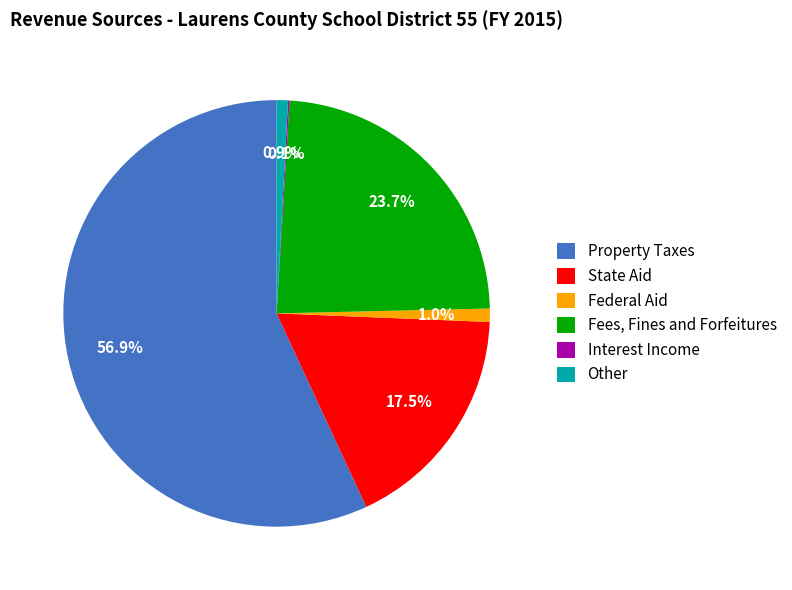

Does Federal Aid account for over 50% of the chart?

No